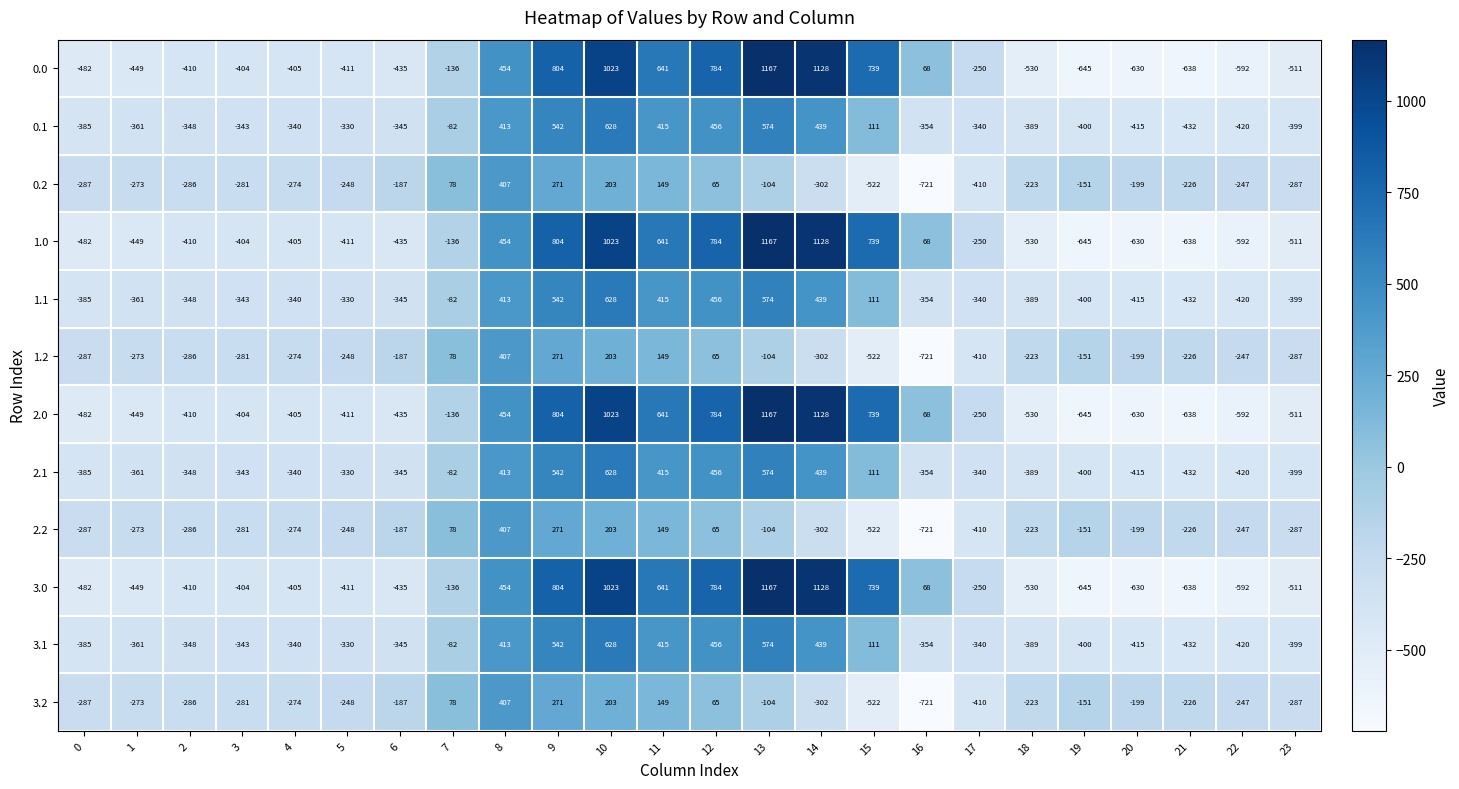

At which category is the sum across all series the highest?

10